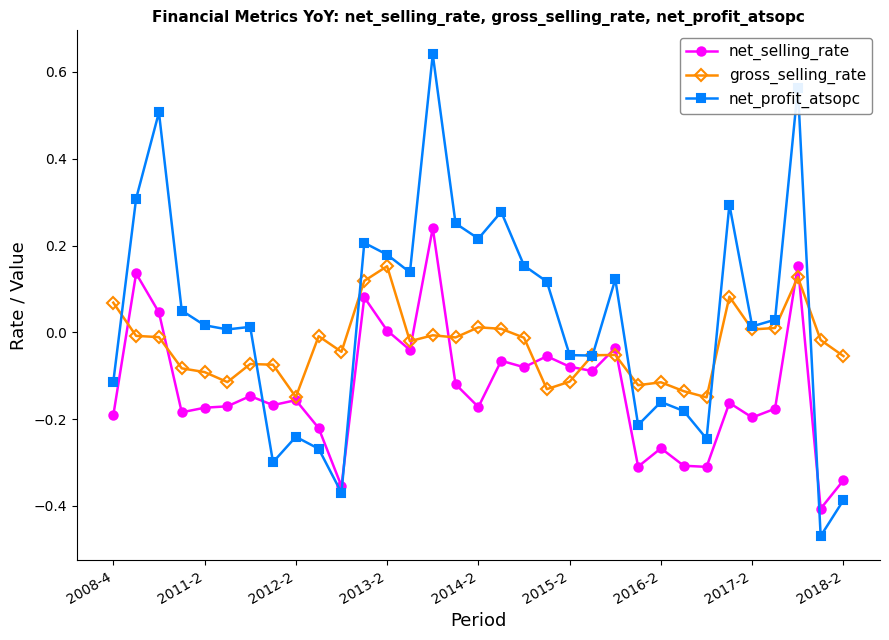

Which series has the widest spread of values?

net_profit_atsopc